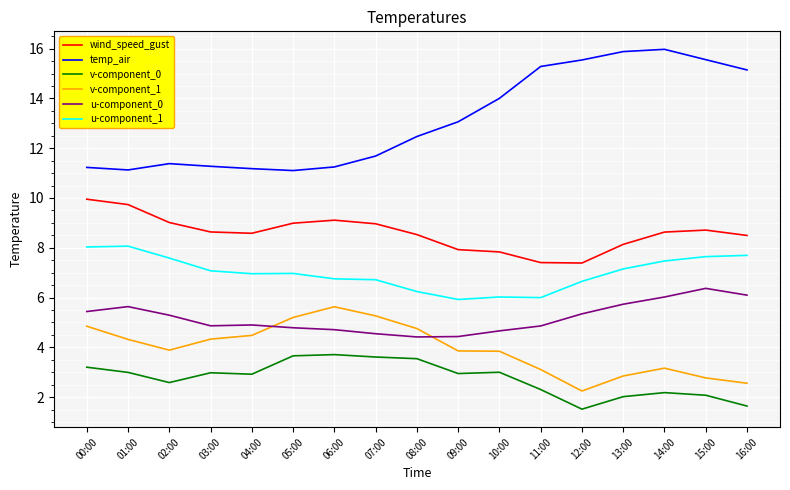

Is it true that v-component_0 equals 5.4 at 07:00?

False